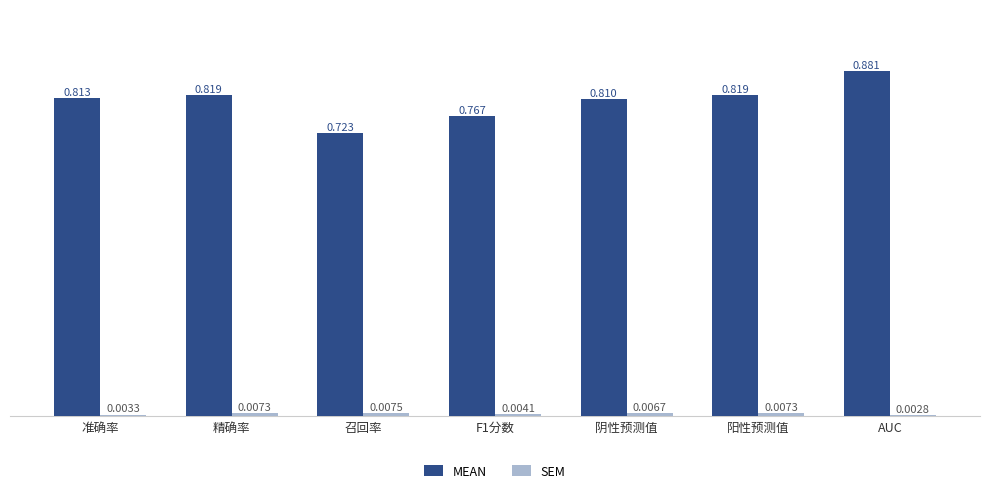

Between 准确率 and 召回率, which series saw the biggest shift?

MEAN